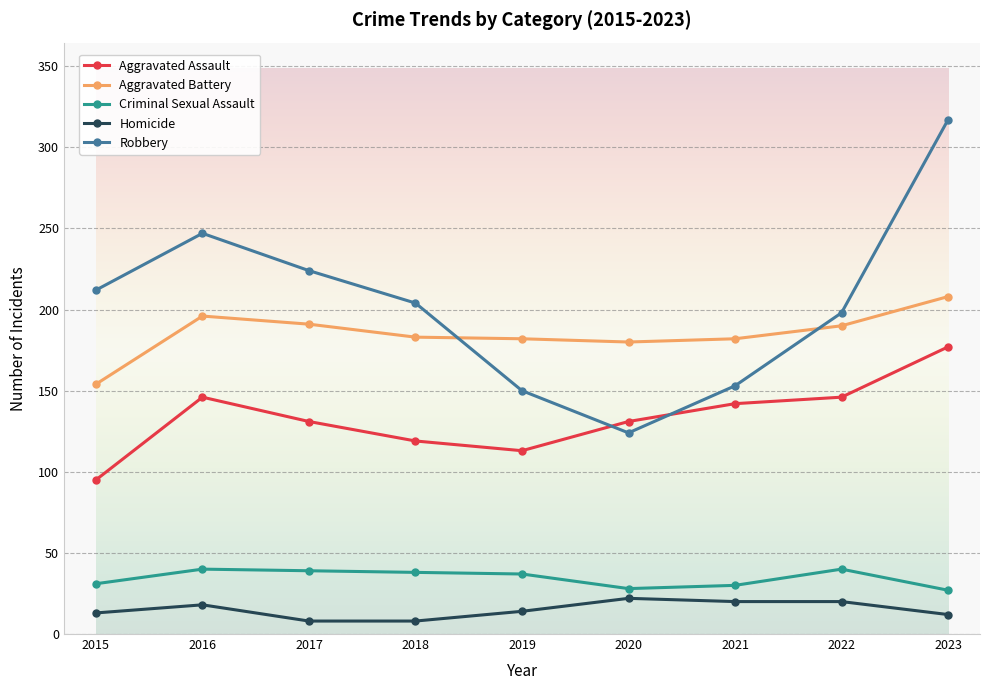

Is the value of Aggravated Assault at 2020 greater than the value of Aggravated Battery at 2018?

No